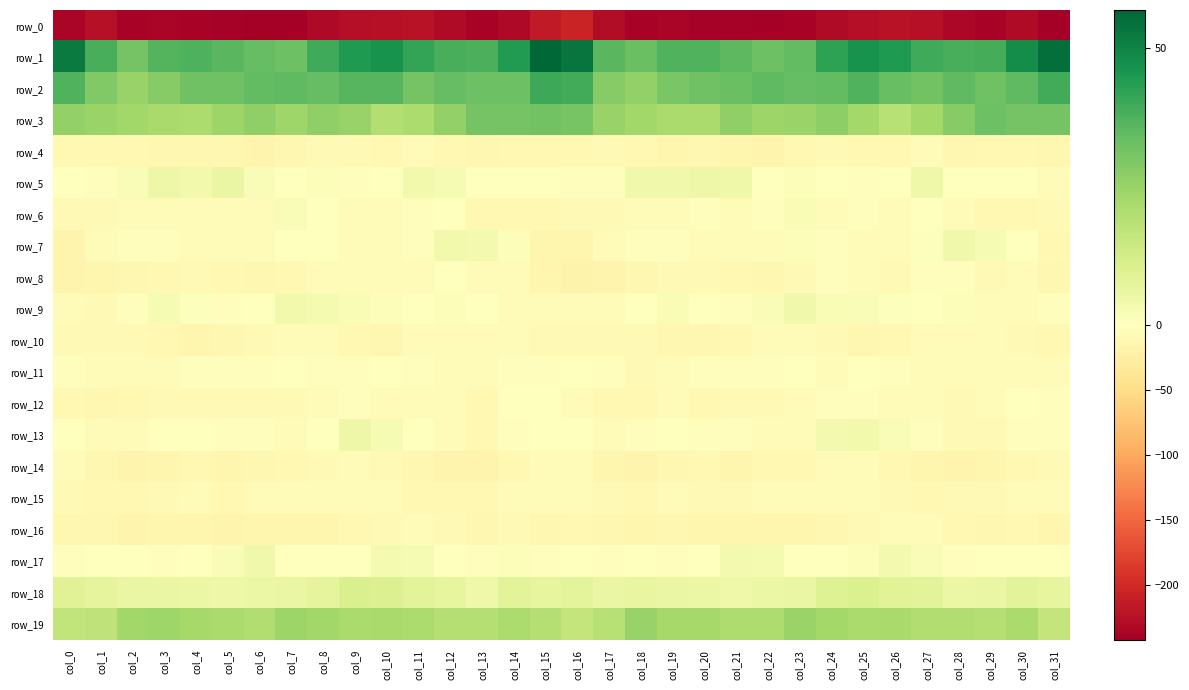

At which label is row_3 closest to 25?

col_9